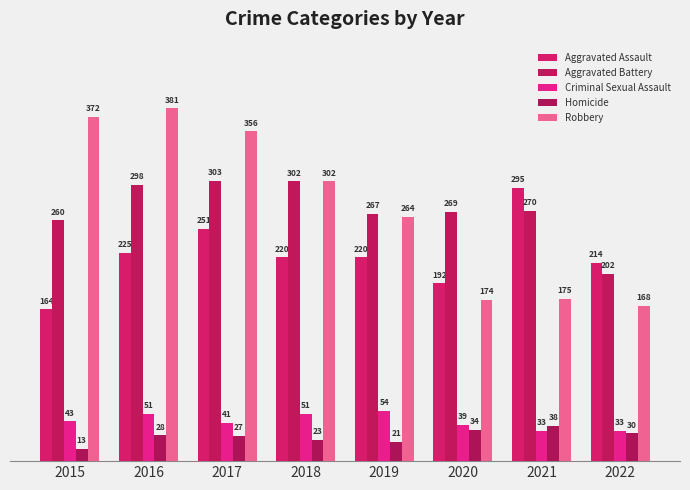

What is the minimum value shown in the chart?

13